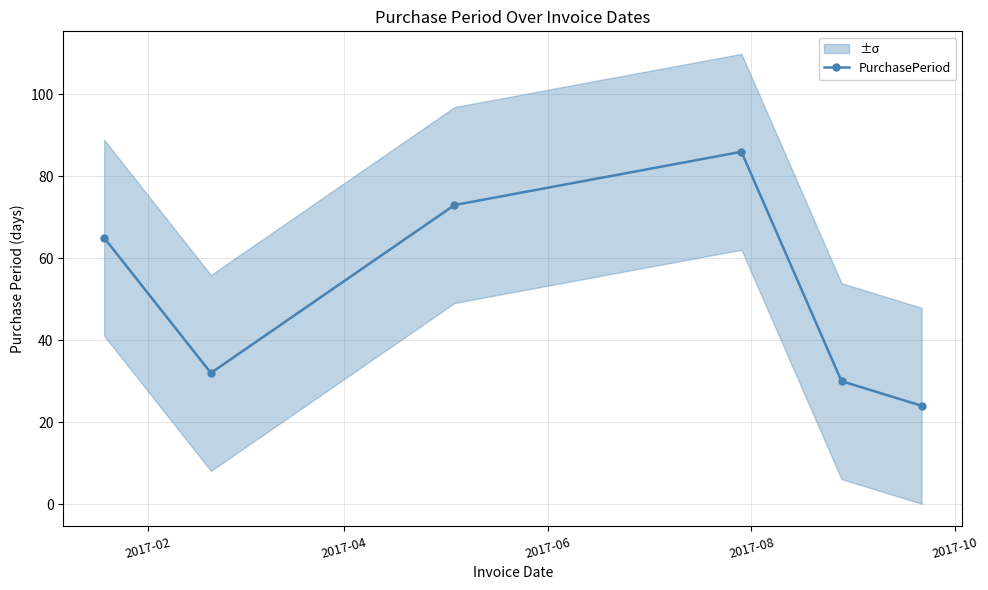

How many interior local valleys (lower than both neighbors) does the data have?

1